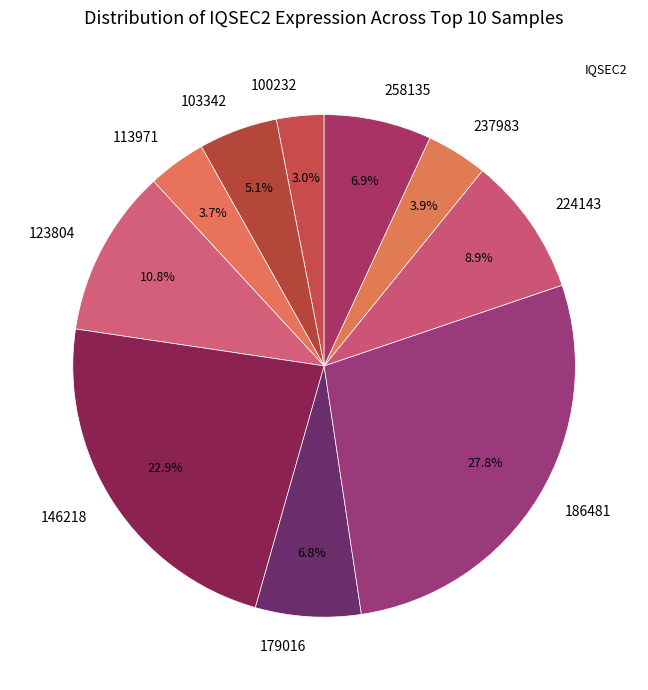

What is the total percentage of 237983 and 258135?

10.8%